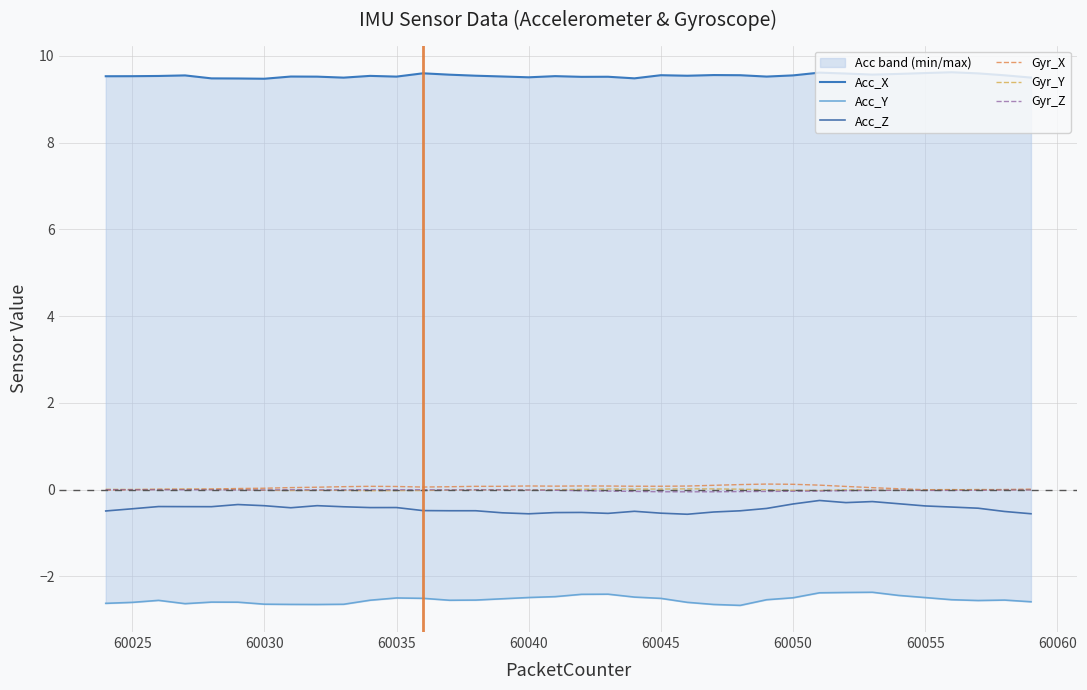

What is the average value of the Acc_Z series?

-0.4